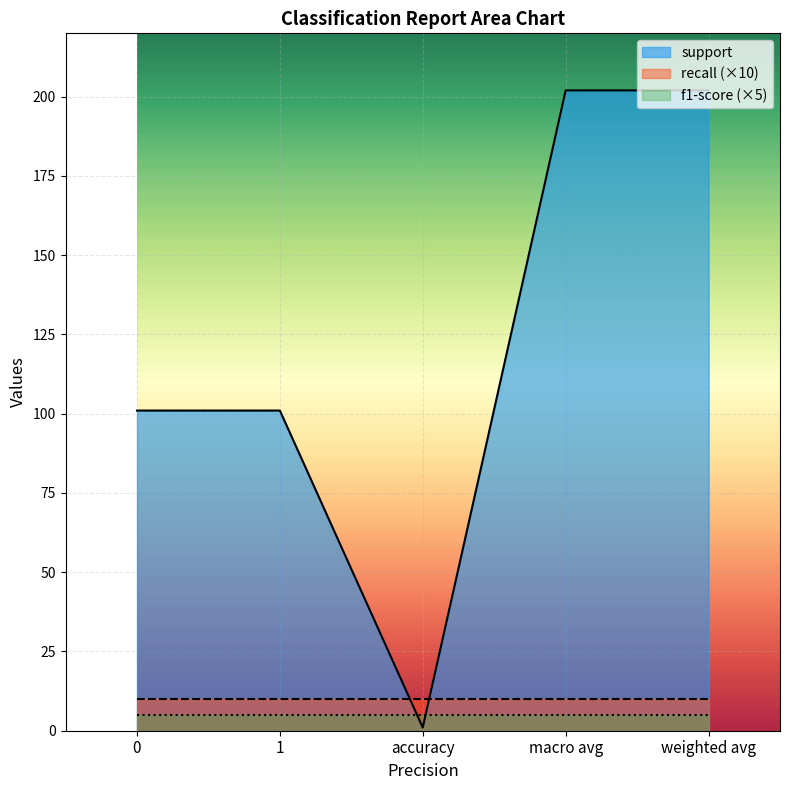

Does the chart display data point markers on the line(s)?

No